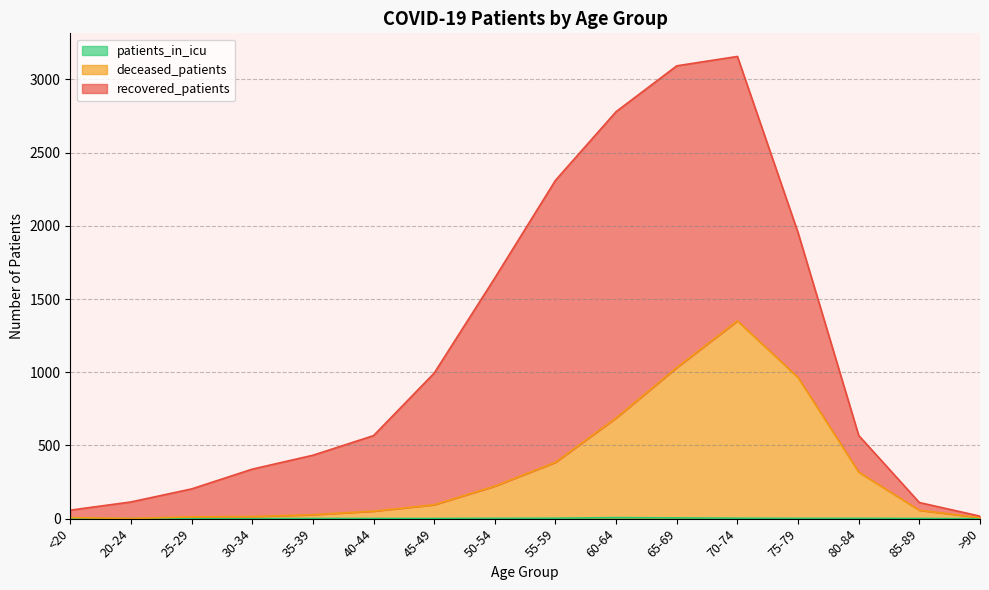

True or false: patients_in_icu and deceased_patients cross at least once.

False